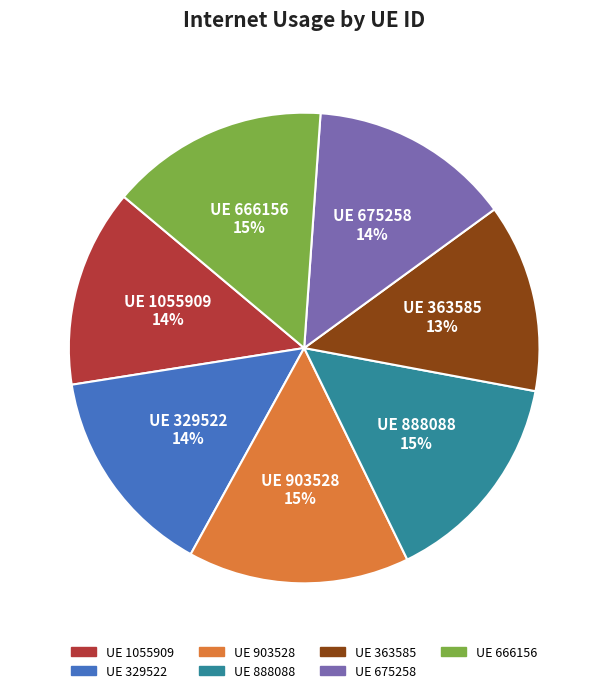

To the nearest percent, what is the difference between the largest and smallest slice percentages?

2%